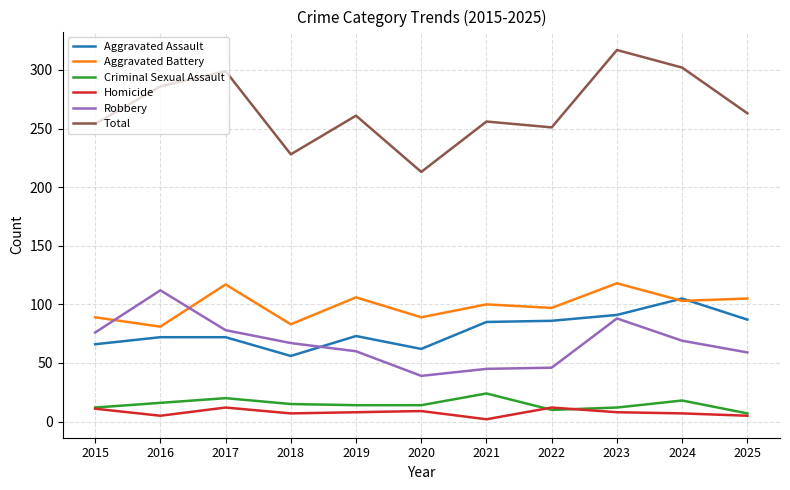

What are all the series names shown in the legend?

Aggravated Assault, Aggravated Battery, Criminal Sexual Assault, Homicide, Robbery, Total